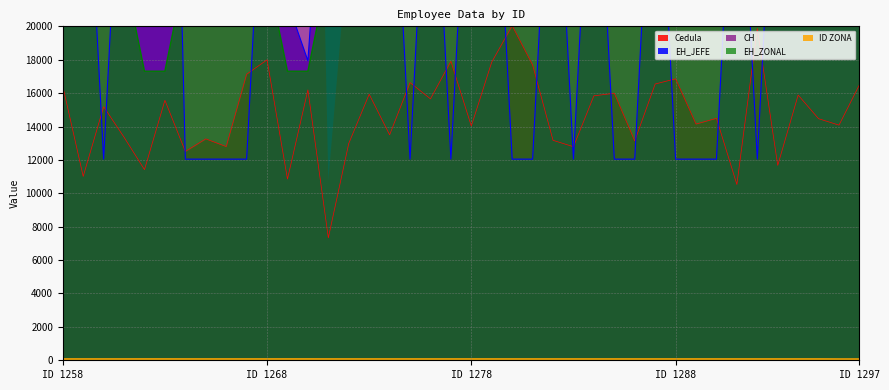

At how many categories does at least one series exceed 20581?

39